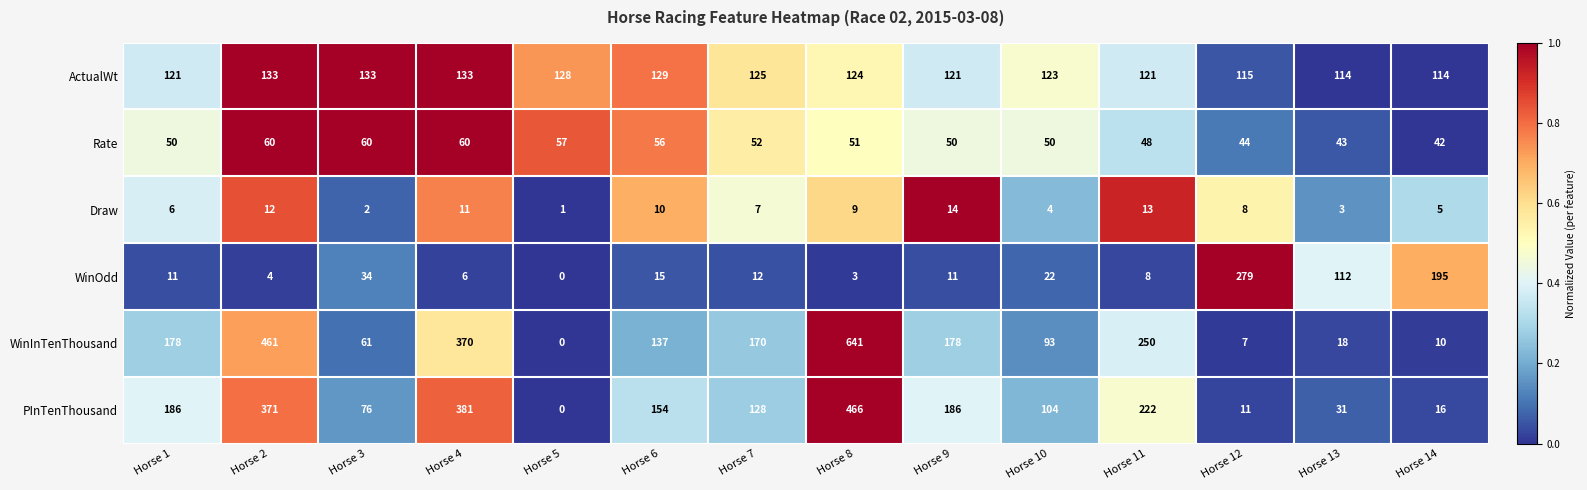

Which series has the largest range (max minus min)?

WinInTenThousand